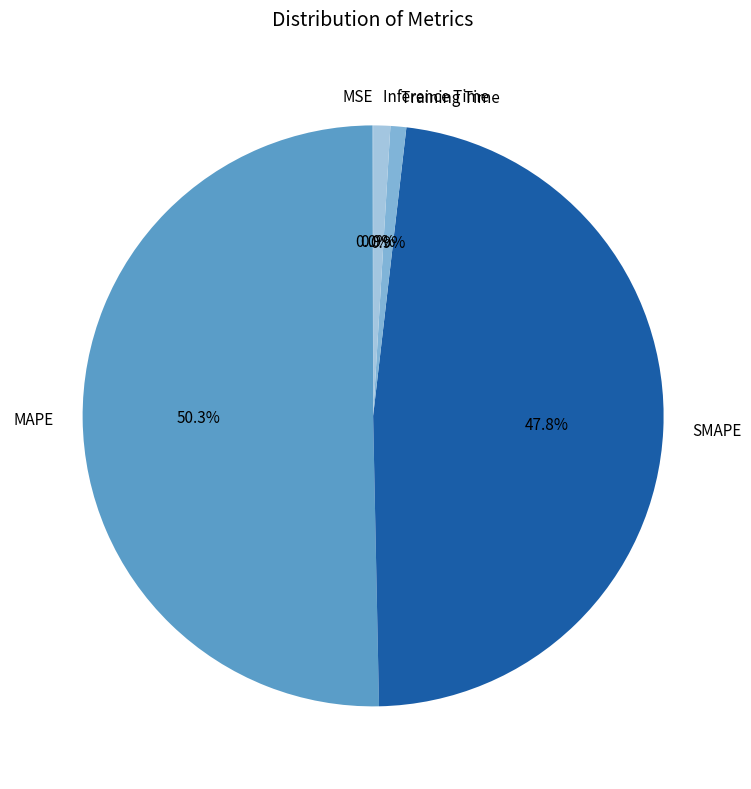

Does Inference Time account for over 50% of the chart?

No